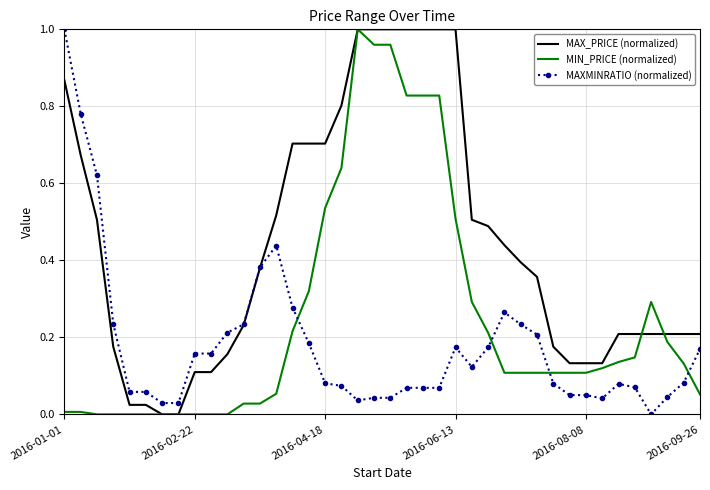

Rank the series by their average value, from lowest to highest.

MAXMINRATIO (normalized), MIN_PRICE (normalized), MAX_PRICE (normalized)